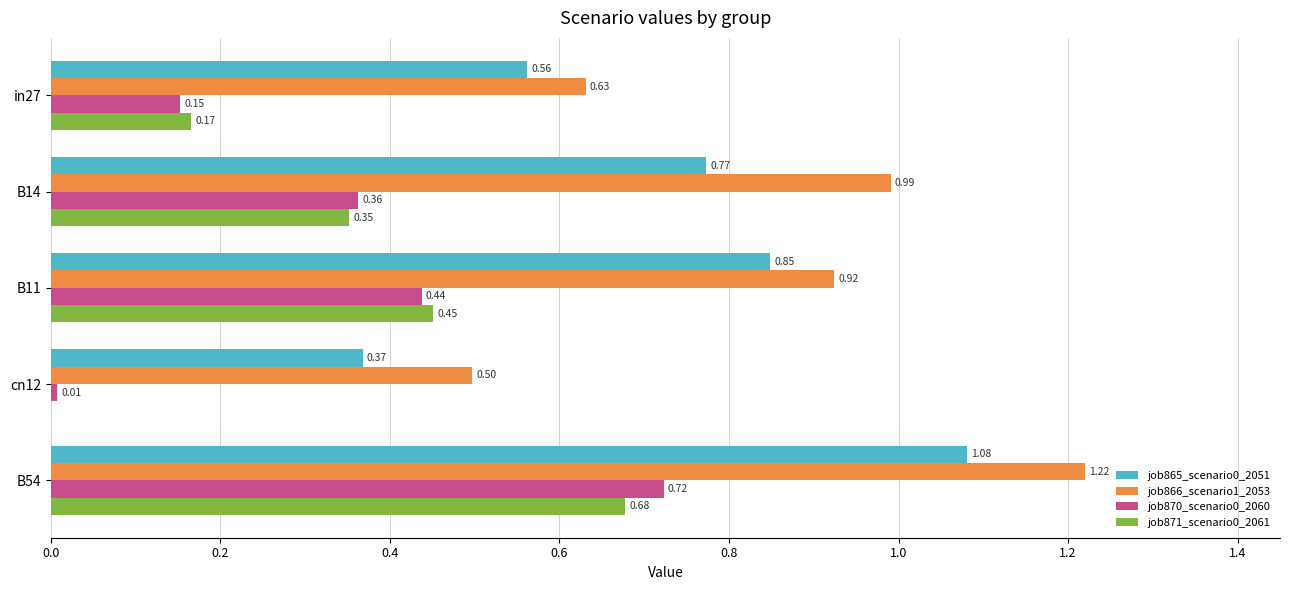

At which category is the sum across all series the highest?

B54